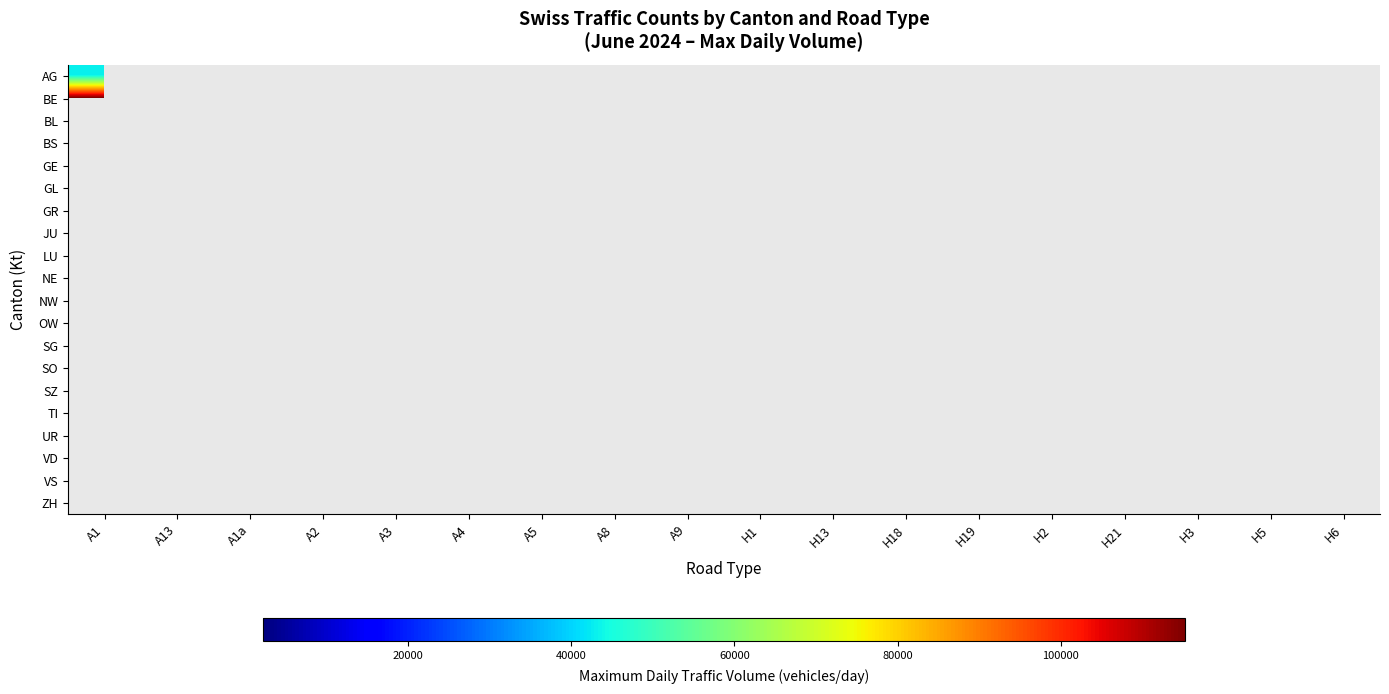

Reading right to left, list all the values displayed in this chart.

AG: H6=0	H5=0	H3=0	H21=0	H2=0	H19=0	H18=0	H13=0	H1=0	A9=0	A8=0	A5=0	A4=0	A3=0	A2=0	A1a=0	A13=0	A1=43275
BE: H6=7380	H5=0	H3=0	H21=0	H2=0	H19=0	H18=0	H13=0	H1=0	A9=0	A8=0	A5=0	A4=0	A3=0	A2=0	A1a=0	A13=0	A1=115255
BL: H6=0	H5=0	H3=0	H21=0	H2=0	H19=0	H18=78449	H13=0	H1=0	A9=0	A8=0	A5=0	A4=0	A3=0	A2=0	A1a=0	A13=0	A1=0
BS: H6=0	H5=0	H3=0	H21=0	H2=0	H19=0	H18=0	H13=0	H1=0	A9=0	A8=0	A5=0	A4=0	A3=0	A2=93609	A1a=0	A13=0	A1=0
GE: H6=0	H5=0	H3=0	H21=0	H2=0	H19=0	H18=0	H13=0	H1=0	A9=0	A8=0	A5=0	A4=0	A3=0	A2=0	A1a=19479	A13=0	A1=68089
GL: H6=0	H5=0	H3=0	H21=0	H2=0	H19=0	H18=0	H13=0	H1=0	A9=0	A8=0	A5=0	A4=0	A3=32441	A2=0	A1a=0	A13=0	A1=0
GR: H6=0	H5=0	H3=2983	H21=0	H2=3081	H19=3551	H18=0	H13=0	H1=0	A9=0	A8=0	A5=0	A4=0	A3=0	A2=0	A1a=0	A13=4868	A1=0
JU: H6=0	H5=0	H3=0	H21=0	H2=0	H19=0	H18=5193	H13=0	H1=0	A9=0	A8=0	A5=0	A4=0	A3=0	A2=0	A1a=0	A13=0	A1=0
LU: H6=0	H5=0	H3=0	H21=0	H2=0	H19=0	H18=0	H13=0	H1=0	A9=0	A8=0	A5=0	A4=0	A3=0	A2=69890	A1a=0	A13=0	A1=0
NE: H6=0	H5=0	H3=0	H21=0	H2=0	H19=0	H18=0	H13=0	H1=0	A9=0	A8=0	A5=53956	A4=0	A3=0	A2=0	A1a=0	A13=0	A1=0
NW: H6=0	H5=0	H3=0	H21=0	H2=0	H19=0	H18=0	H13=0	H1=0	A9=0	A8=0	A5=0	A4=0	A3=0	A2=47276	A1a=0	A13=0	A1=0
OW: H6=0	H5=0	H3=0	H21=0	H2=0	H19=0	H18=0	H13=0	H1=0	A9=0	A8=31977	A5=0	A4=0	A3=0	A2=0	A1a=0	A13=0	A1=0
SG: H6=0	H5=0	H3=0	H21=0	H2=0	H19=0	H18=0	H13=0	H1=0	A9=0	A8=0	A5=0	A4=0	A3=0	A2=0	A1a=0	A13=46276	A1=0
SO: H6=0	H5=16256	H3=0	H21=0	H2=0	H19=0	H18=0	H13=0	H1=0	A9=0	A8=0	A5=0	A4=0	A3=0	A2=0	A1a=0	A13=0	A1=59492
SZ: H6=0	H5=0	H3=0	H21=0	H2=0	H19=0	H18=0	H13=0	H1=0	A9=0	A8=0	A5=0	A4=16089	A3=0	A2=0	A1a=0	A13=0	A1=0
TI: H6=0	H5=0	H3=0	H21=0	H2=0	H19=0	H18=0	H13=10383	H1=0	A9=0	A8=0	A5=0	A4=0	A3=0	A2=74712	A1a=0	A13=0	A1=0
UR: H6=0	H5=0	H3=0	H21=0	H2=3082	H19=0	H18=0	H13=0	H1=0	A9=0	A8=0	A5=0	A4=0	A3=0	A2=0	A1a=0	A13=0	A1=0
VD: H6=0	H5=0	H3=0	H21=0	H2=0	H19=0	H18=0	H13=0	H1=19519	A9=107097	A8=0	A5=0	A4=0	A3=0	A2=0	A1a=0	A13=0	A1=0
VS: H6=0	H5=0	H3=0	H21=2218	H2=0	H19=0	H18=0	H13=0	H1=0	A9=0	A8=0	A5=0	A4=0	A3=0	A2=0	A1a=0	A13=0	A1=0
ZH: H6=0	H5=0	H3=0	H21=0	H2=0	H19=0	H18=0	H13=0	H1=0	A9=0	A8=0	A5=0	A4=0	A3=64267	A2=0	A1a=0	A13=0	A1=0